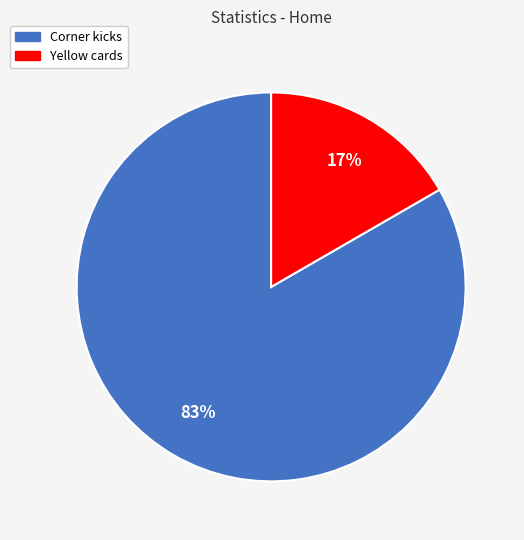

Rank the categories by value from lowest to highest.

Yellow cards, Corner kicks